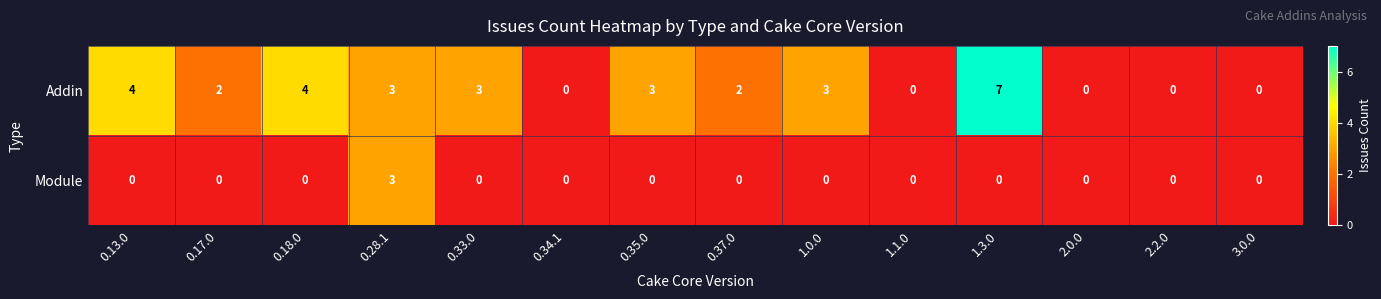

Count the number of categories in the chart.

14